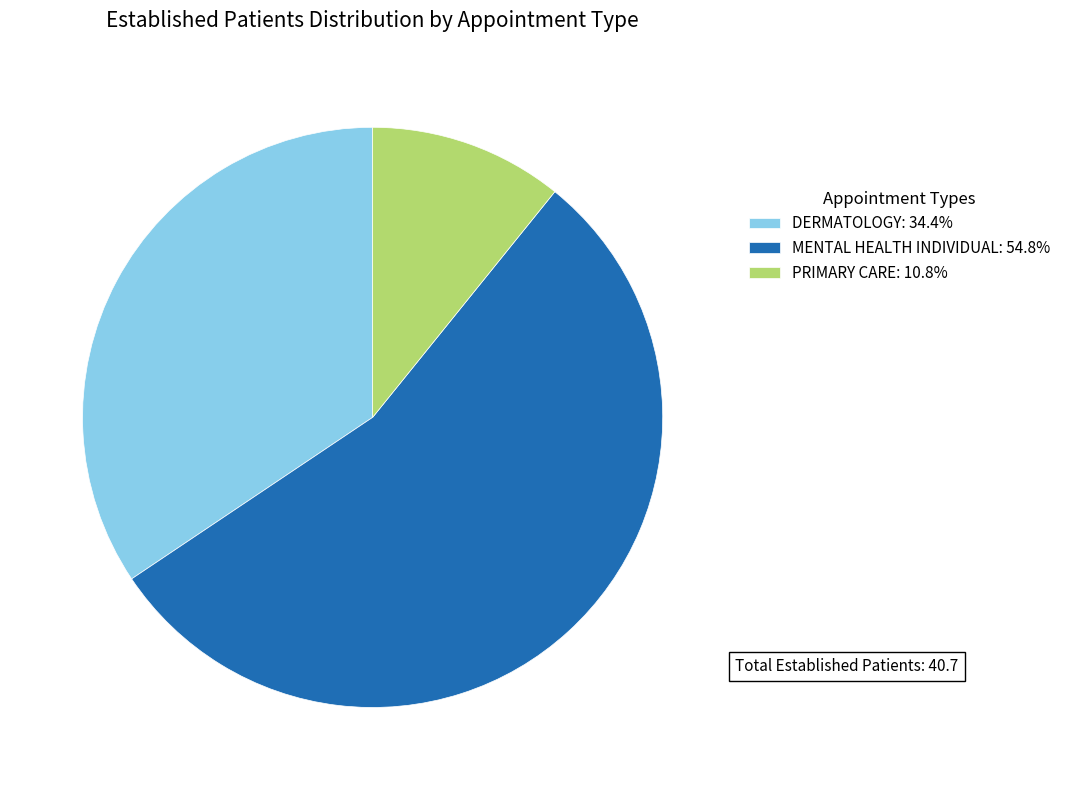

Is the sum of DERMATOLOGY: 34.4% and MENTAL HEALTH INDIVIDUAL: 54.8% greater than half?

Yes